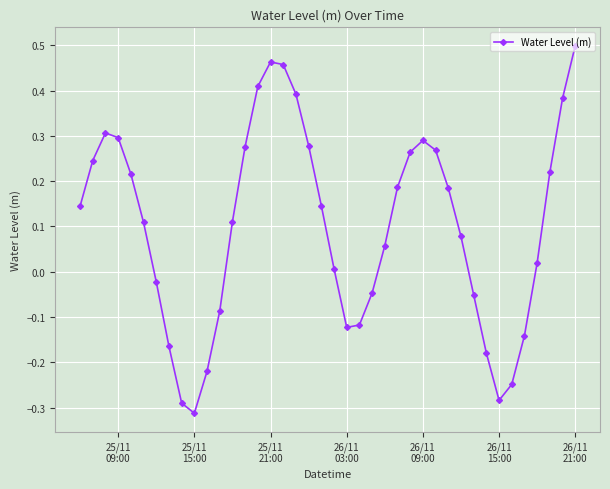

How many data points are less than 0?

14